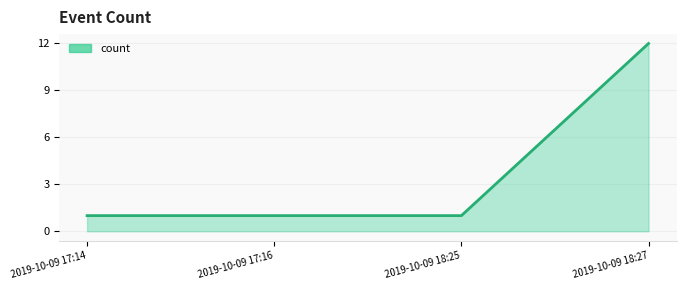

What is the ratio of the value at 2019-10-09 18:25 to the value at 2019-10-09 17:16?

1.0